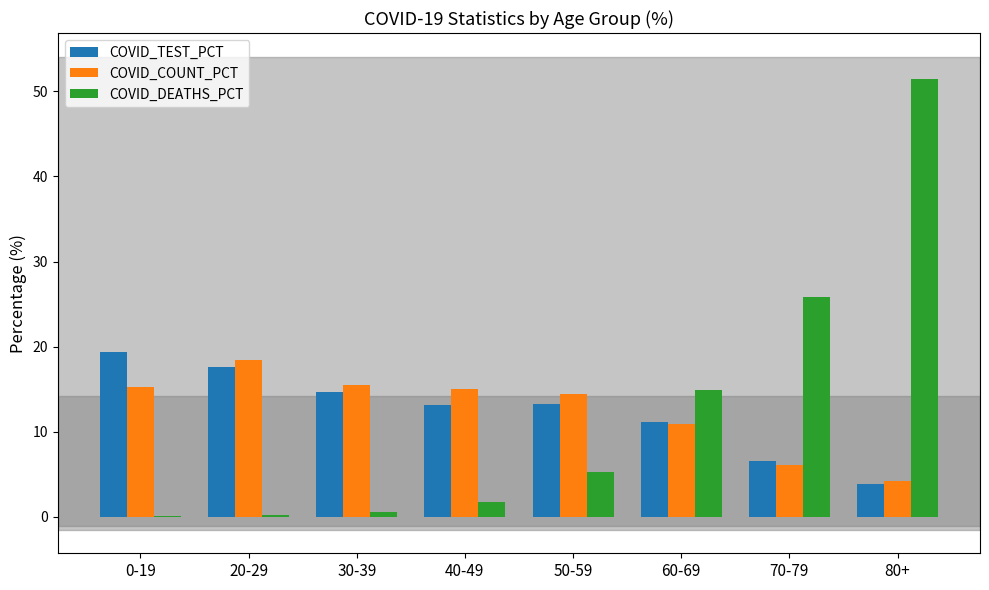

Which series changed the most between 20-29 and 70-79?

COVID_DEATHS_PCT